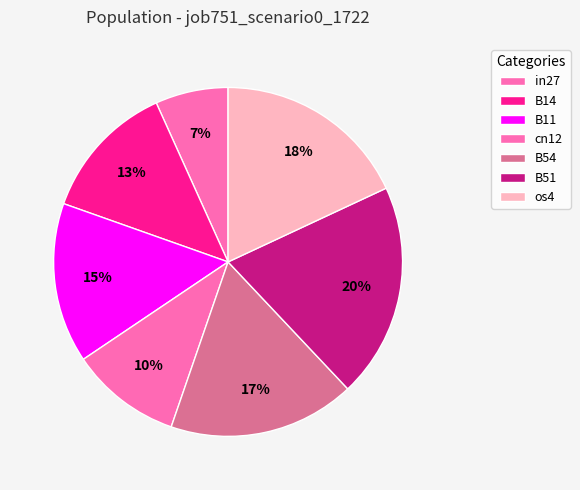

Which slice is the largest?

B51